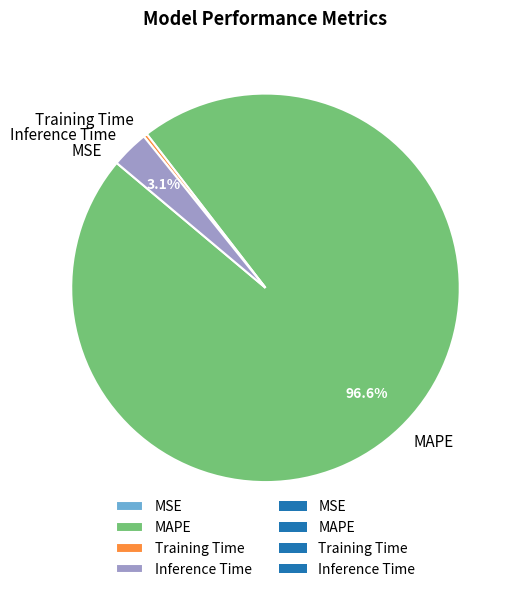

What percentage is the MAPE slice, to the nearest percent?

97%